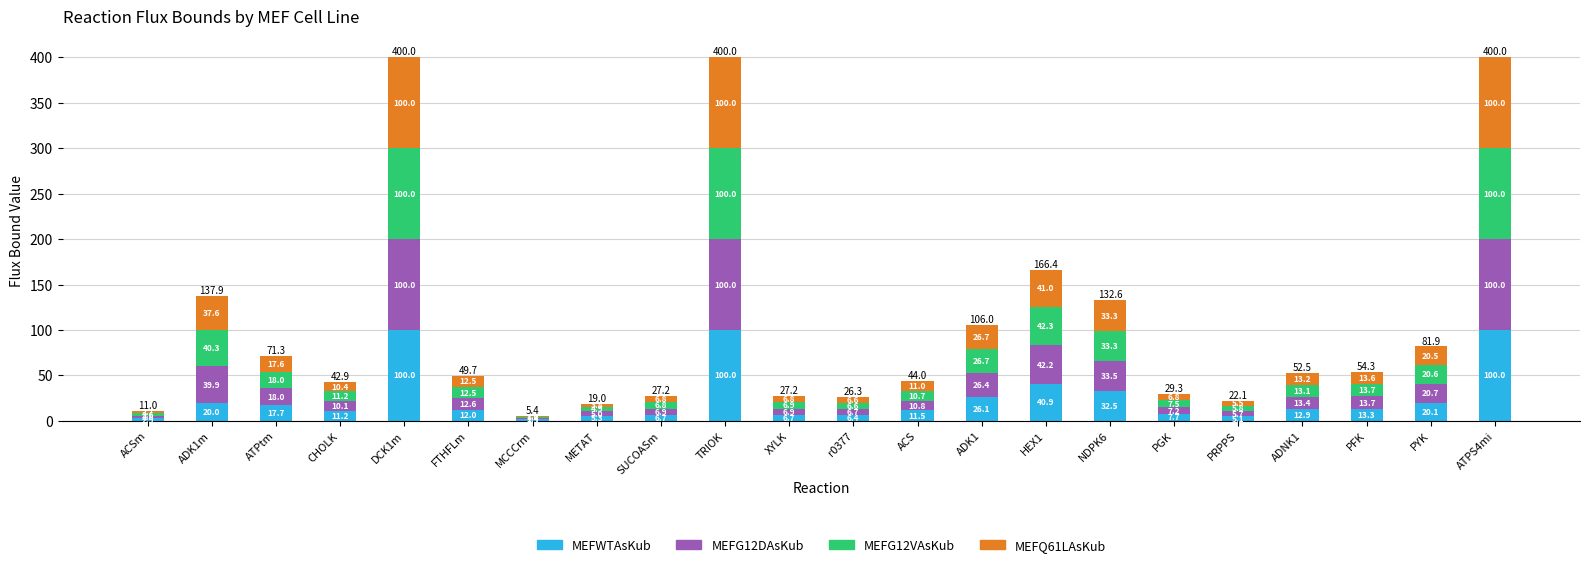

What is the total value across all series at METAT?

19.0